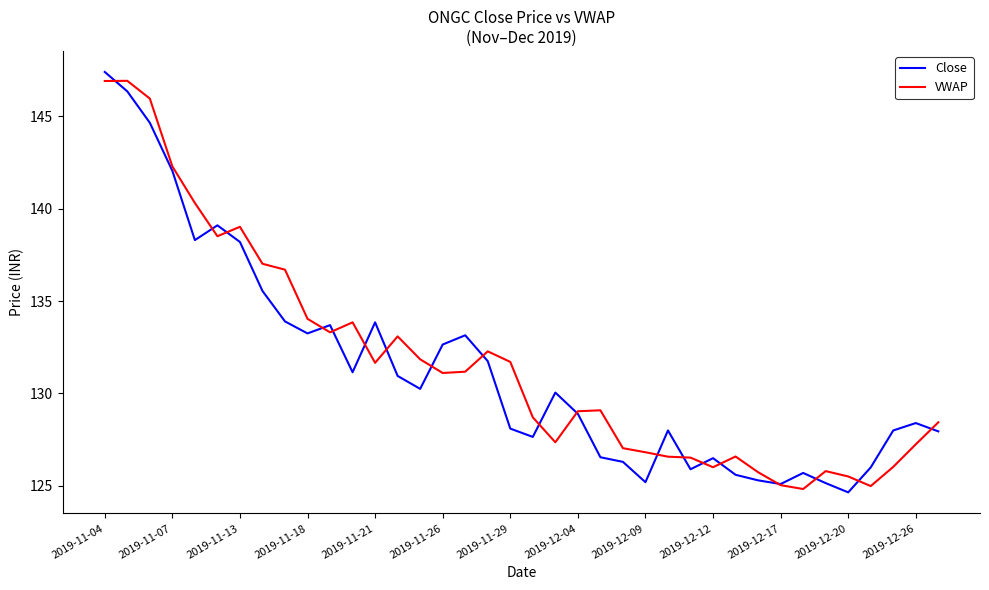

What is the maximum value for Close?

147.4